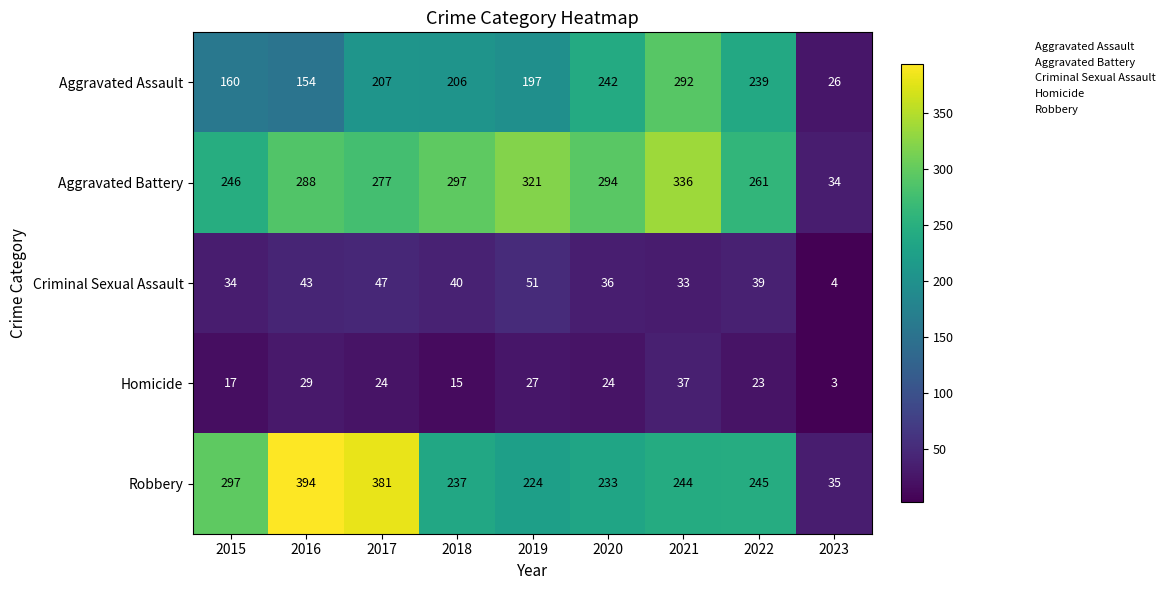

At how many categories does at least one series exceed 334?

3